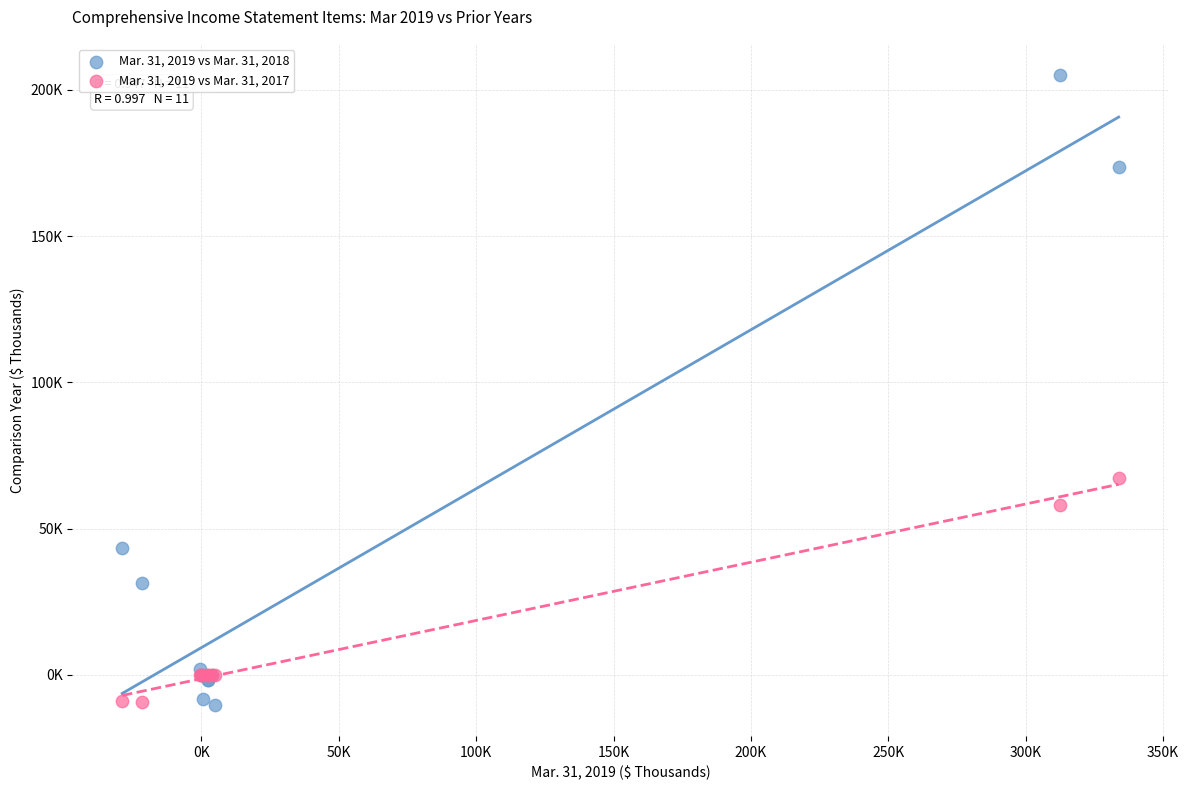

Which series reaches the maximum Y coordinate?

Mar. 31, 2019 vs Mar. 31, 2018